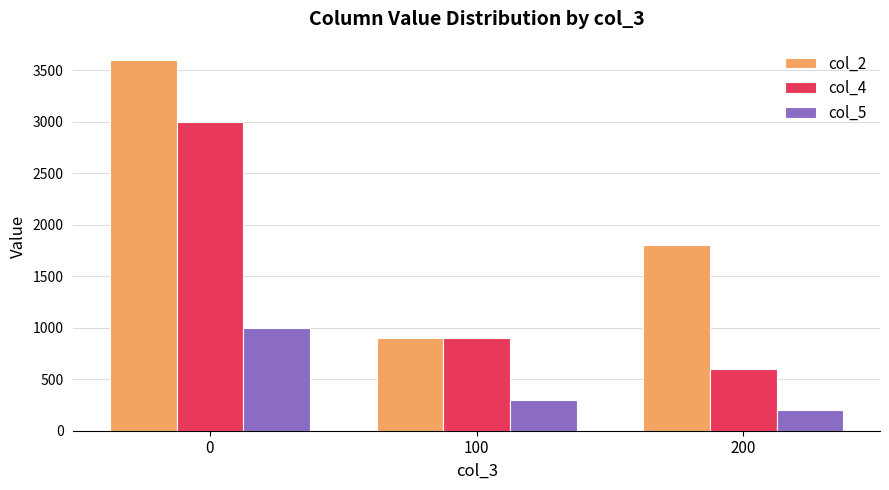

Reading right to left, extract all data points from this chart.

col_2: 1800	900	3600
col_4: 600	900	3000
col_5: 200	300	1000